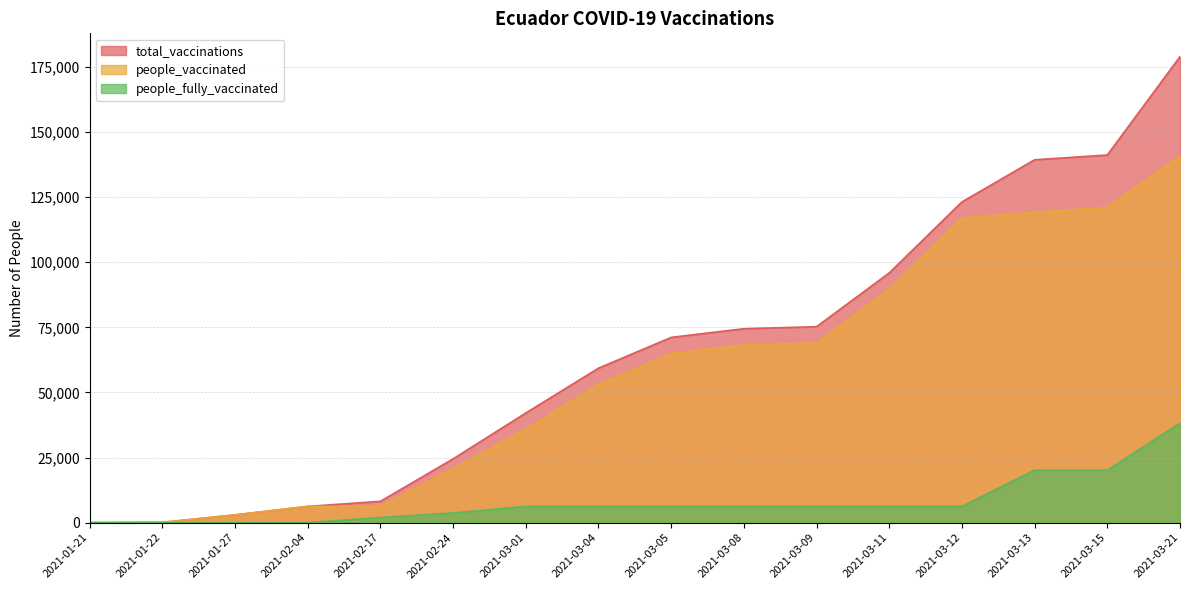

True or false: people_vaccinated and people_fully_vaccinated cross at least once.

False